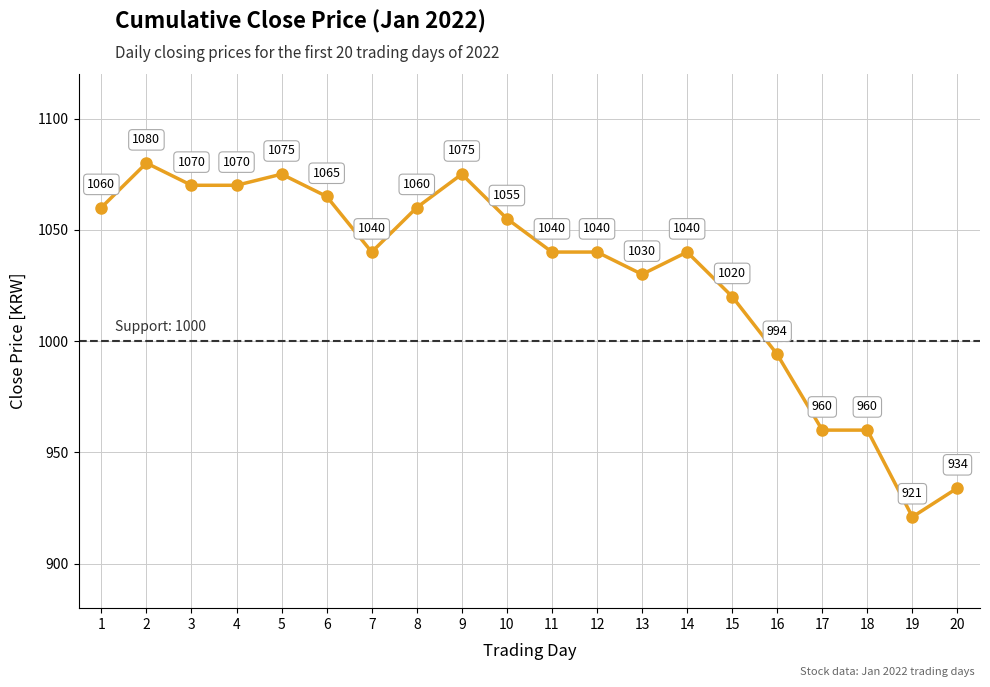

How many categories are shown in the chart?

20